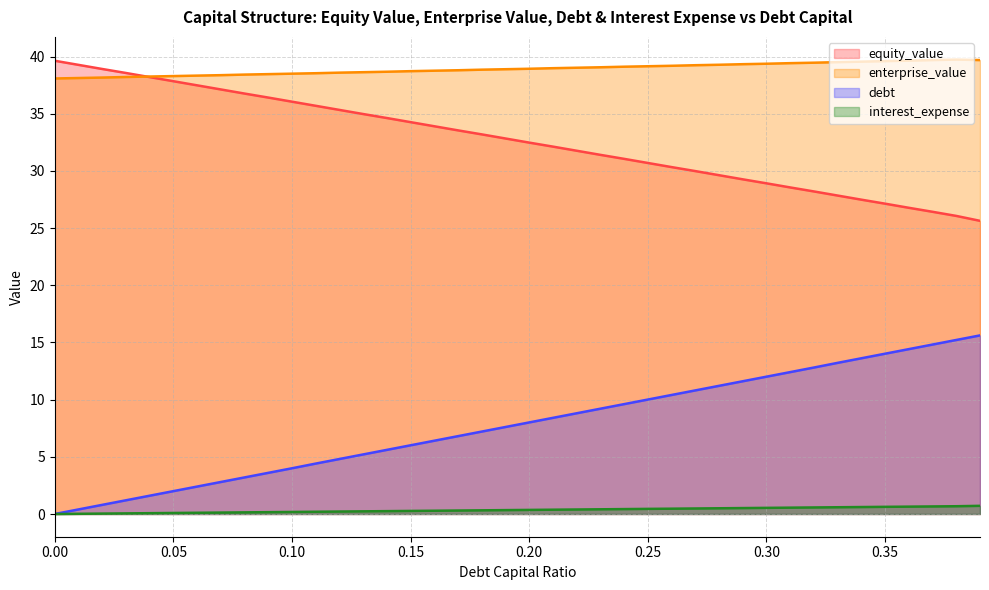

True or false: enterprise_value has more than 2 interior local peaks.

False